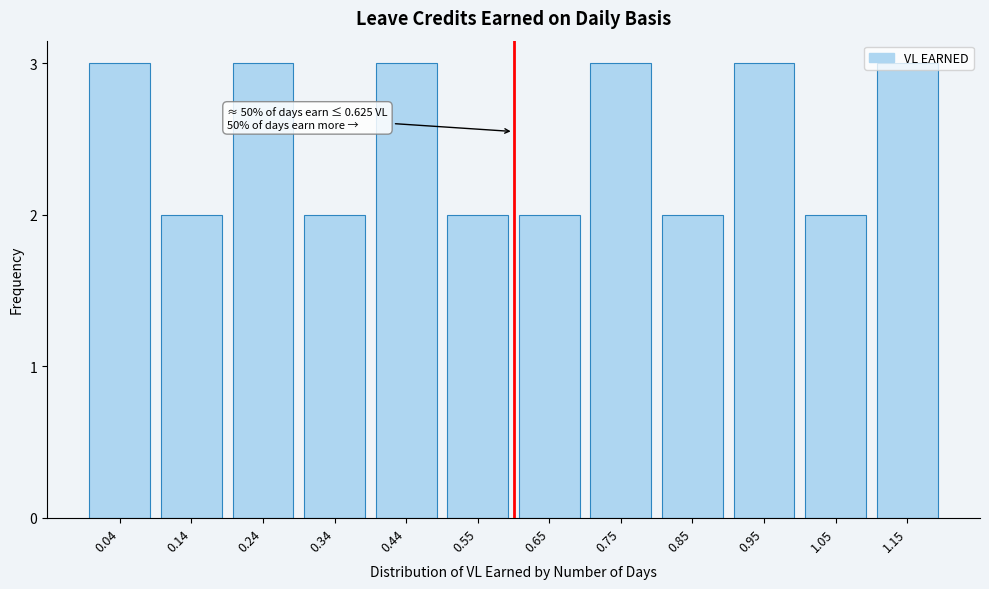

What is the sum of the values at 0.95 and 0.24?

6